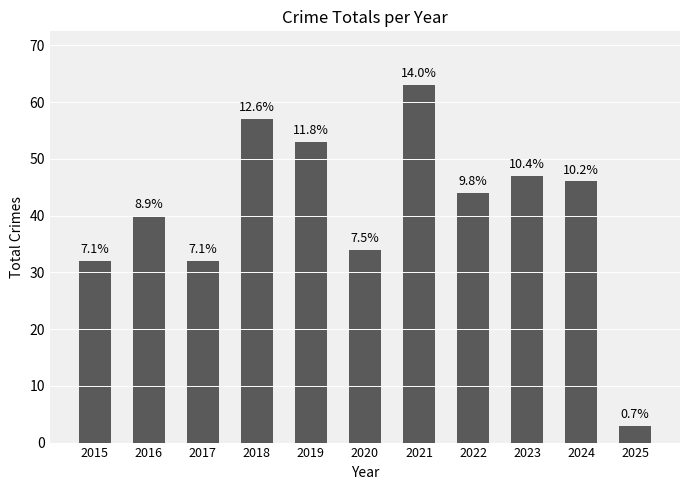

Reading right to left, what are all the values shown in this chart?

3	46	47	44	63	34	53	57	32	40	32